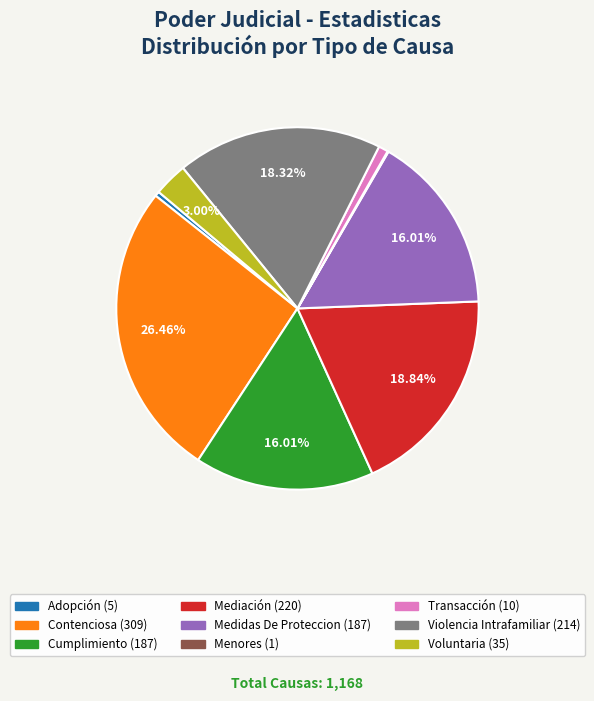

To the nearest percent, what is the difference between the largest and smallest slice percentages?

26%